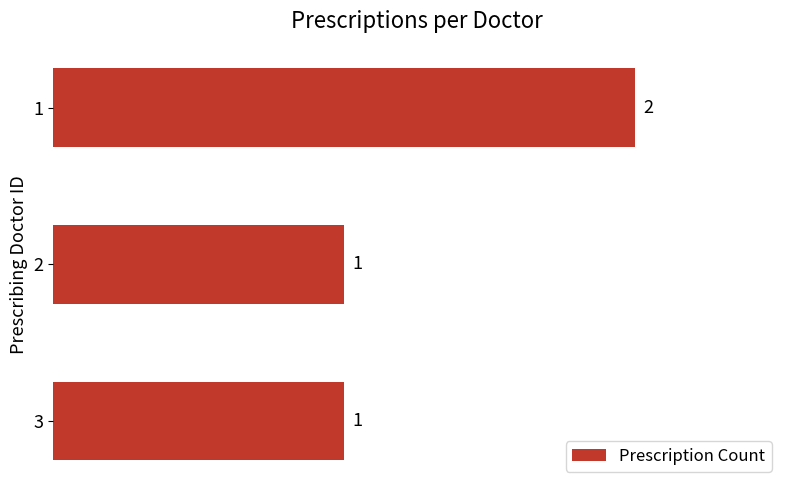

Reading bottom to top, what are all the values shown in this chart?

3=1	2=1	1=2